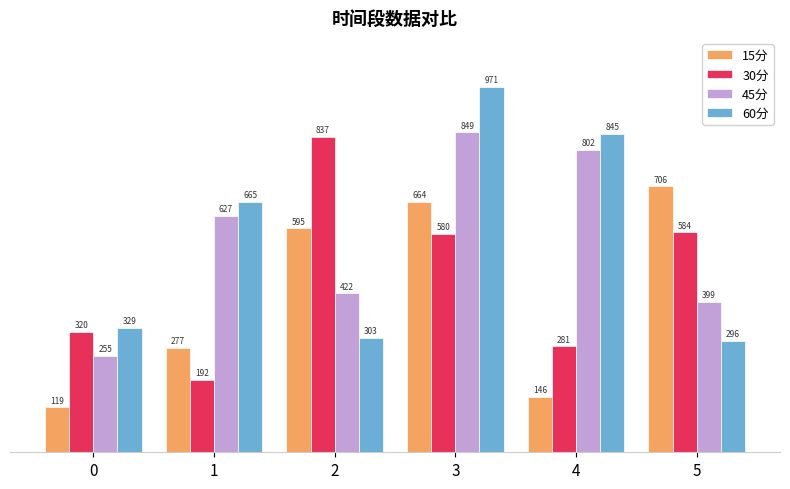

At how many categories does at least one series exceed 520?

5